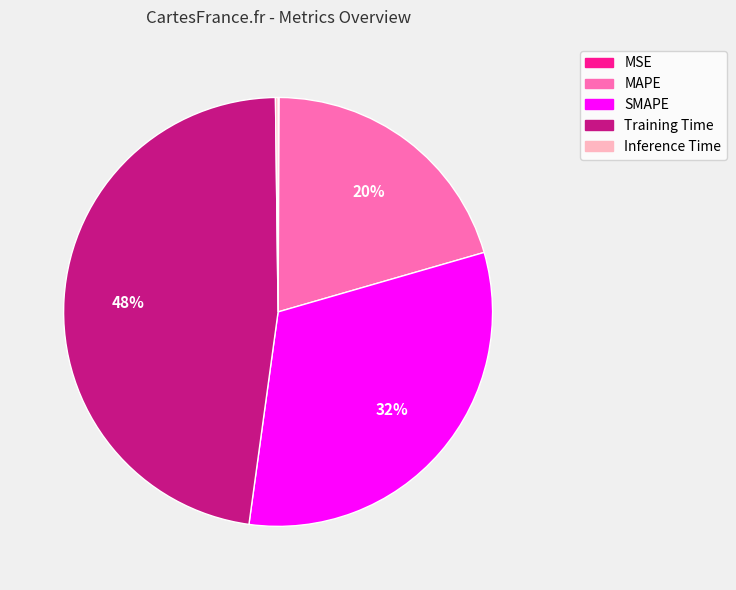

To the nearest percent, what percentage of the pie is Training Time?

48%